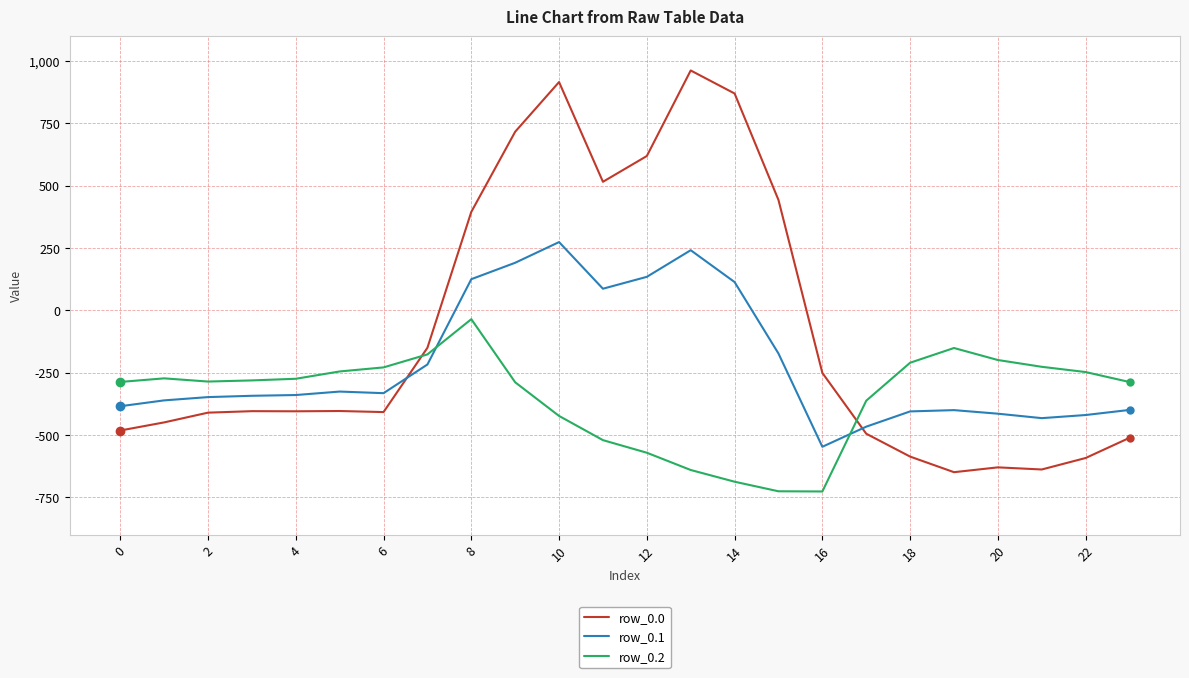

What are all the series names shown in the legend?

row_0.0, row_0.1, row_0.2